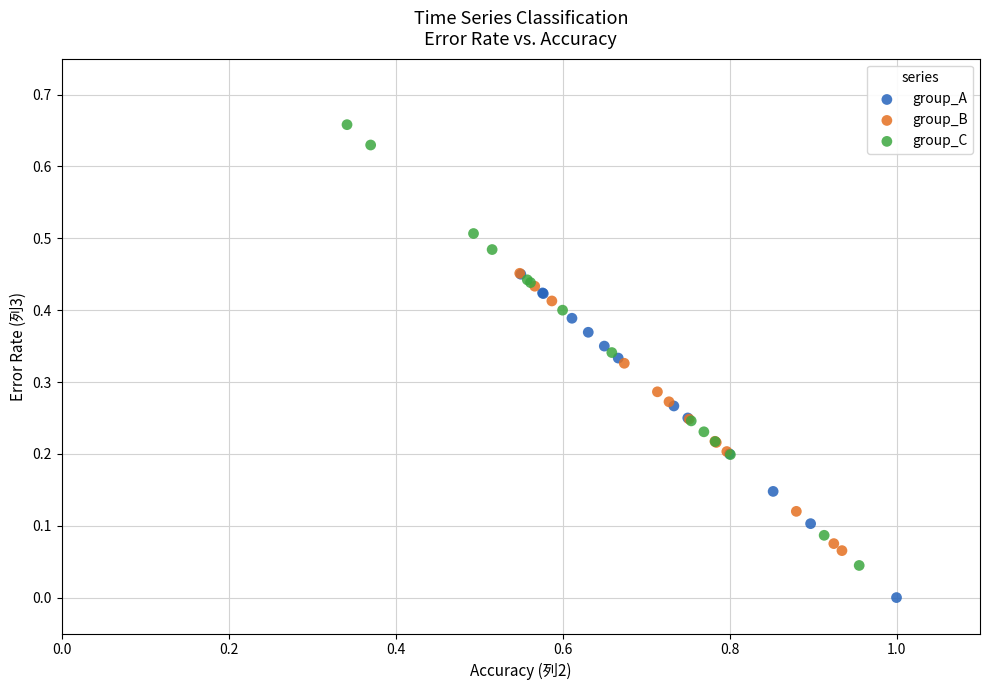

Which series reaches the minimum Y coordinate?

group_A